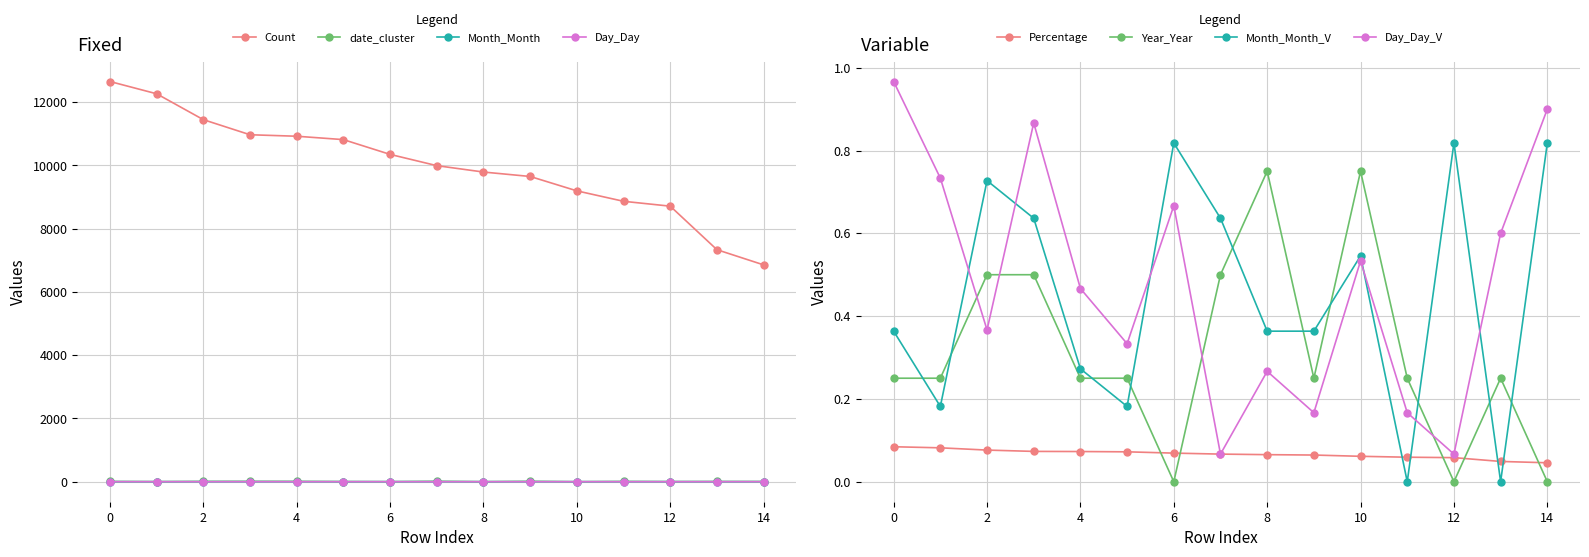

True or false: Month_Month has more than 1 interior local peaks.

True